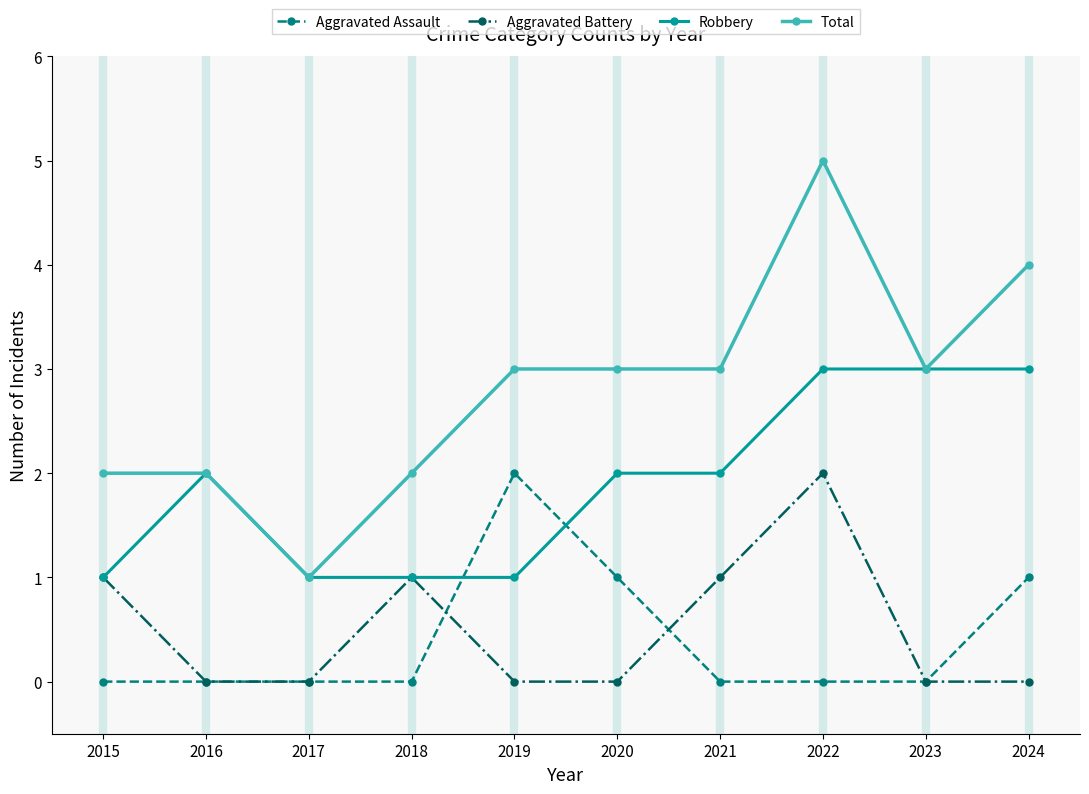

Count the Total values in the range 2 to 3.

7